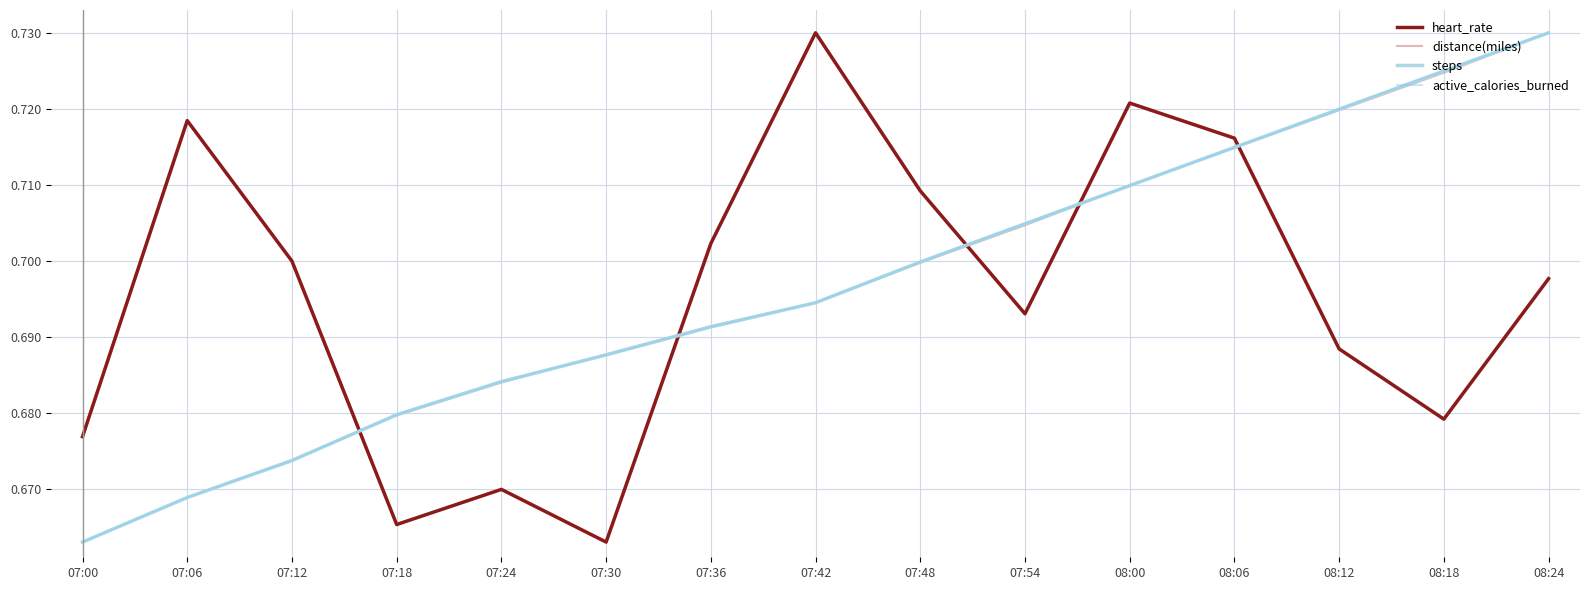

What is the difference between the maximum and minimum values in the steps series?

0.1